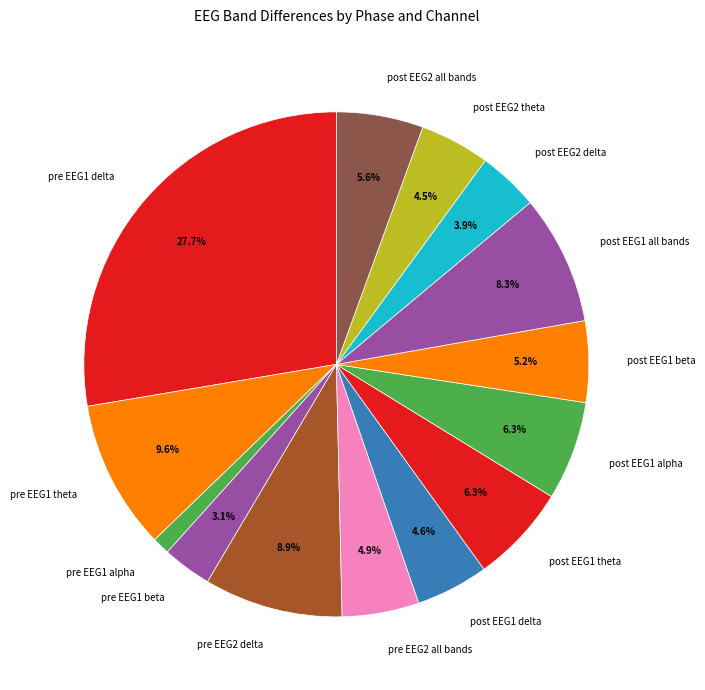

Count the number of slices in the pie.

14